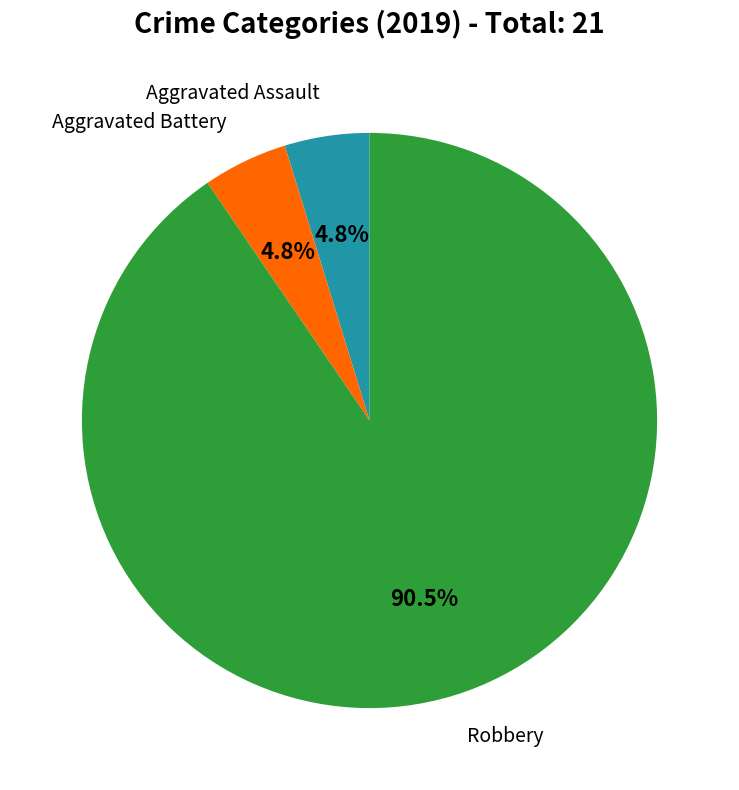

Is there any slice that represents more than half of the pie?

Yes